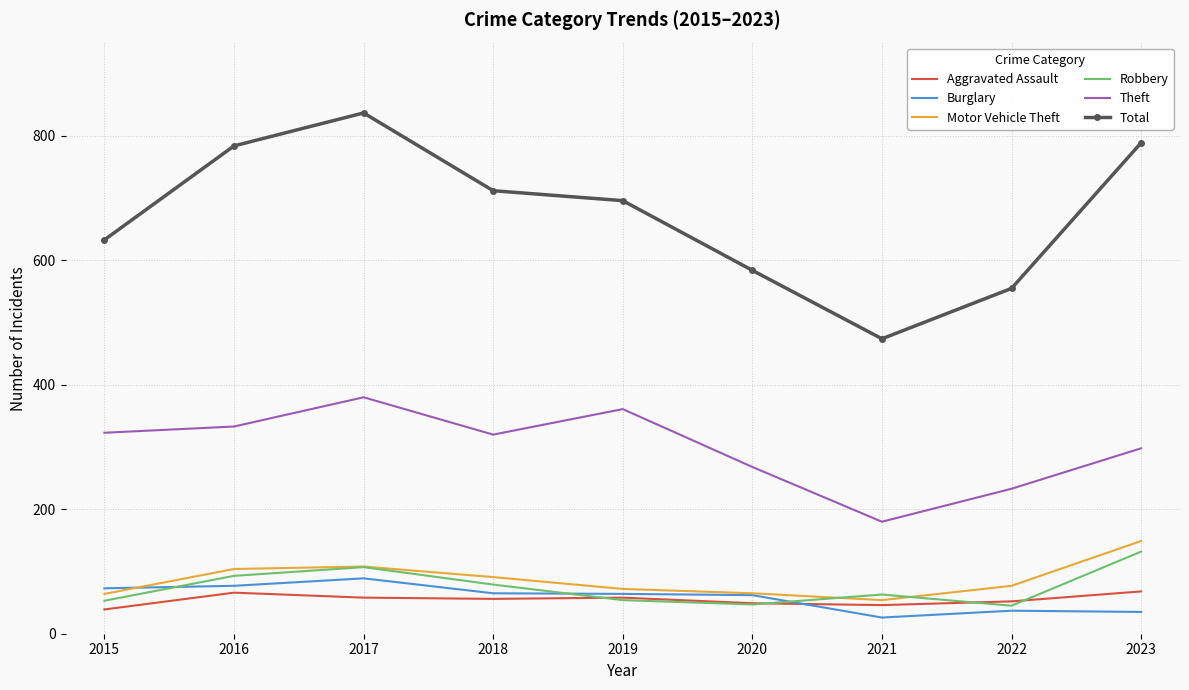

At which label is Theft closest to 280?

2020